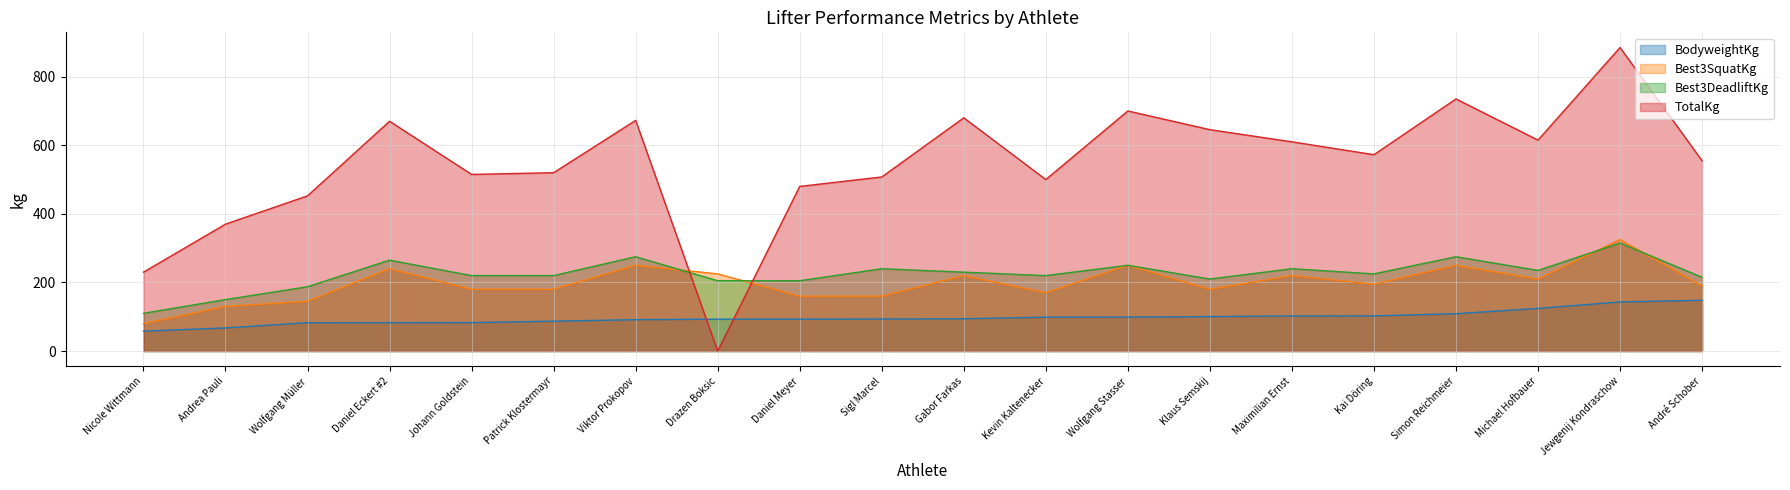

What is the label of the 11th point from the left?

Gabor Farkas